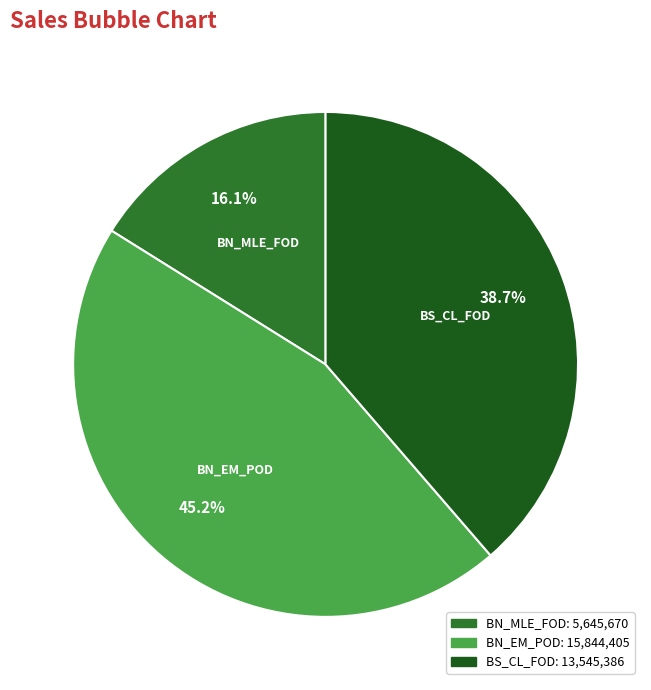

The BN_EM_POD slice represents 45% of the pie. True or false?

True